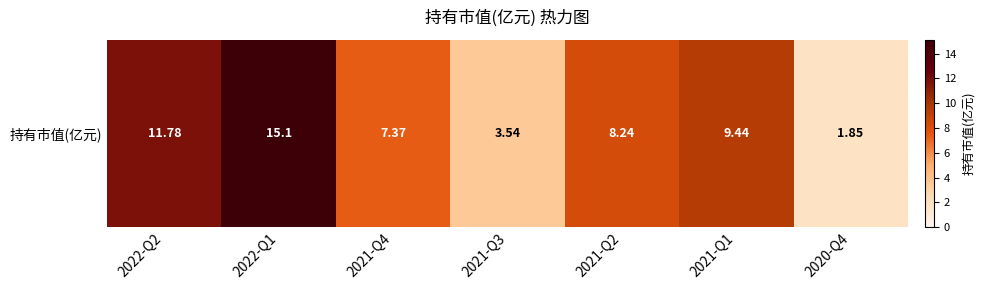

Between 2022-Q1 and 2021-Q4, which is larger?

2022-Q1